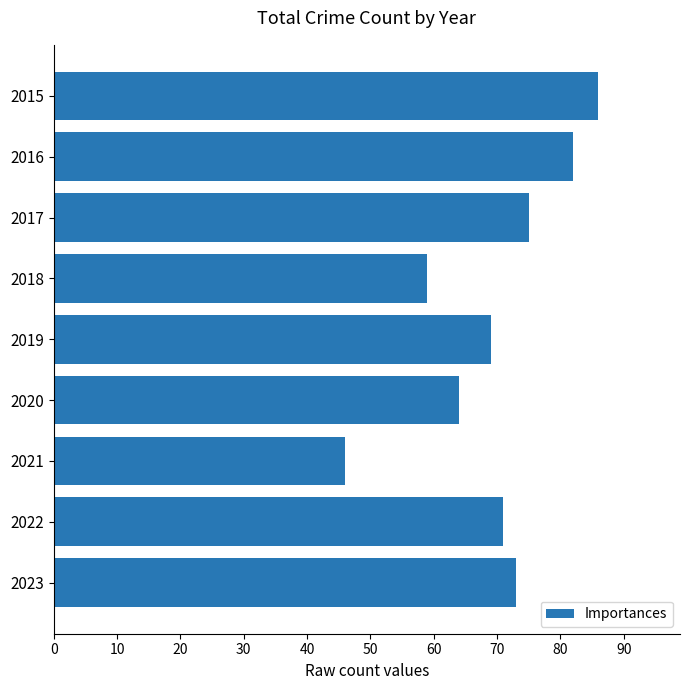

How many categories are shown in the chart?

9